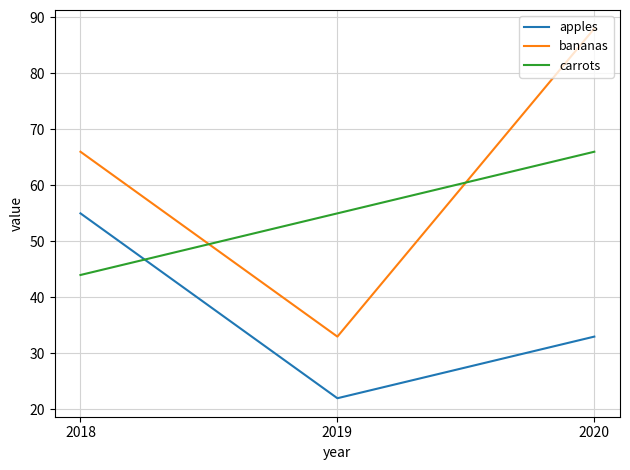

Which label corresponds to the smallest value in the chart?

2019